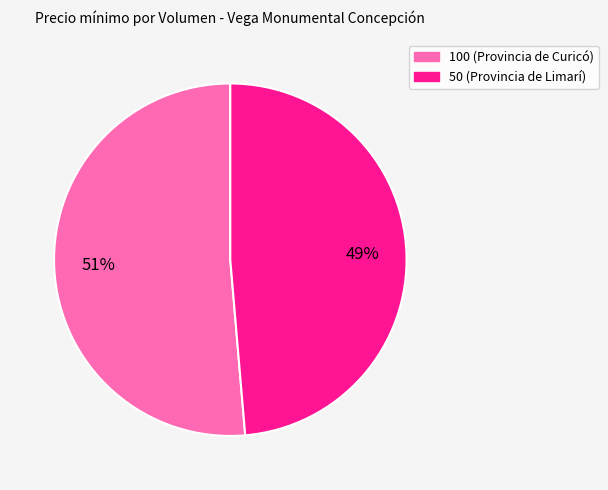

True or false: 100 (Provincia de Curicó) accounts for 51% of the total.

True